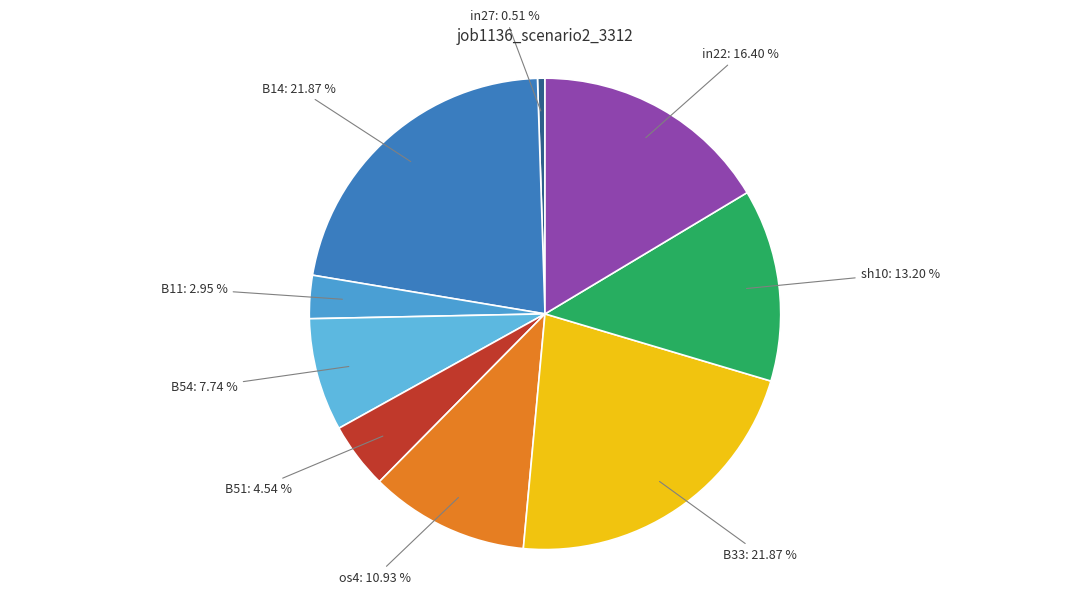

The B14 slice represents 12% of the pie. True or false?

False